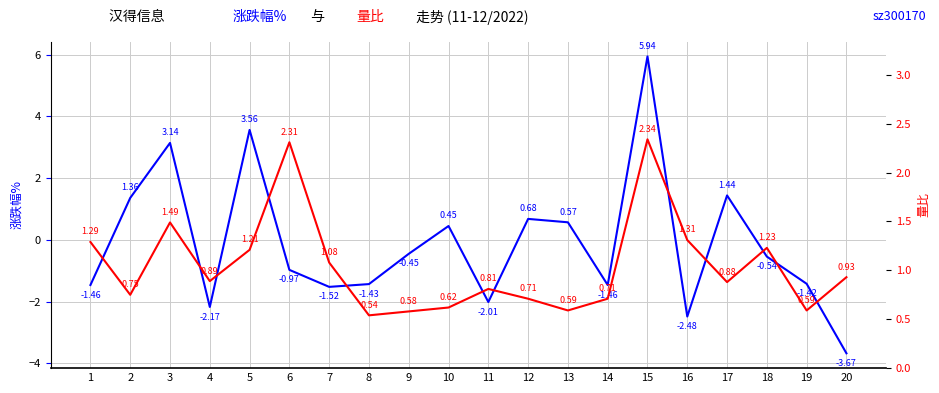

Rank the series by their maximum value, from lowest to highest.

量比, 涨跌幅%